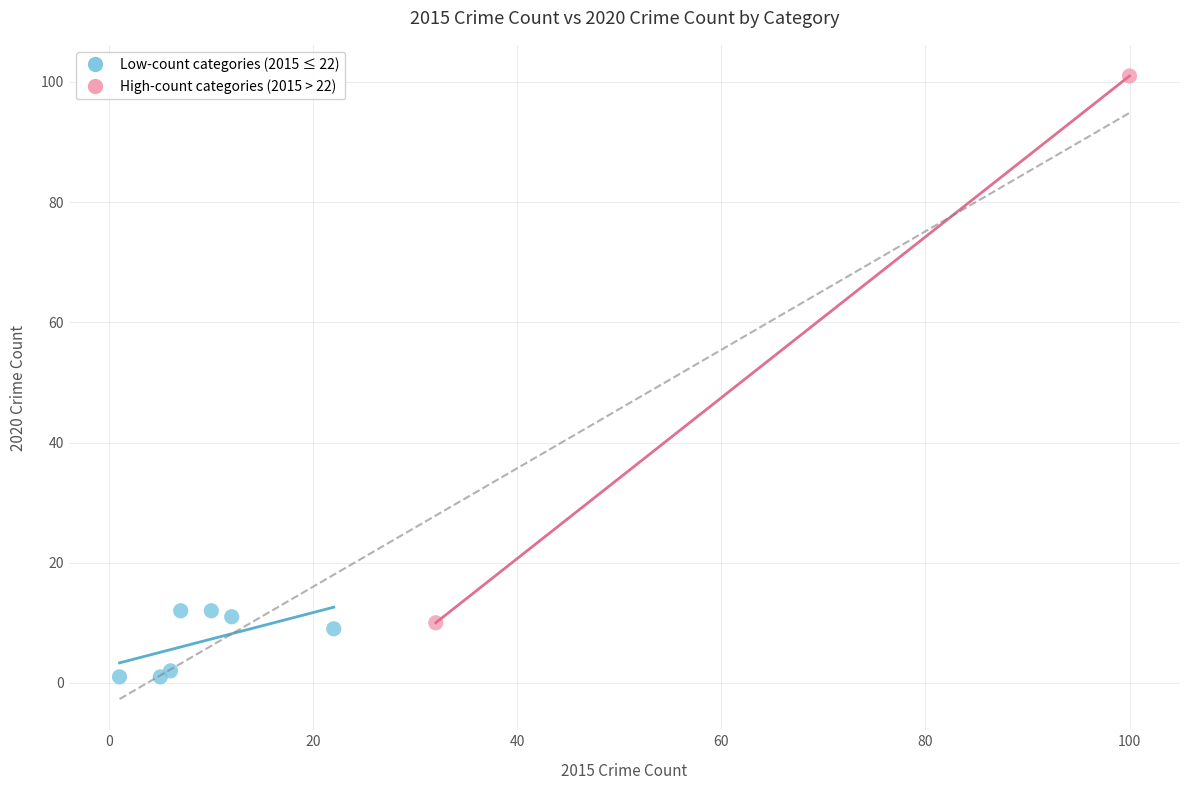

Which series contains the highest Y value?

High-count categories (2015 > 22)